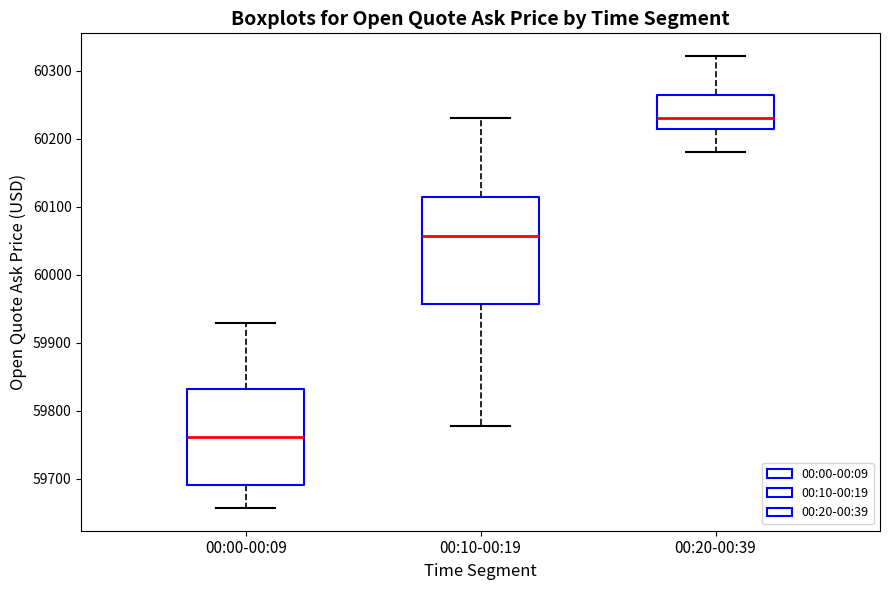

Which box's median line is the highest?

00:20-00:39